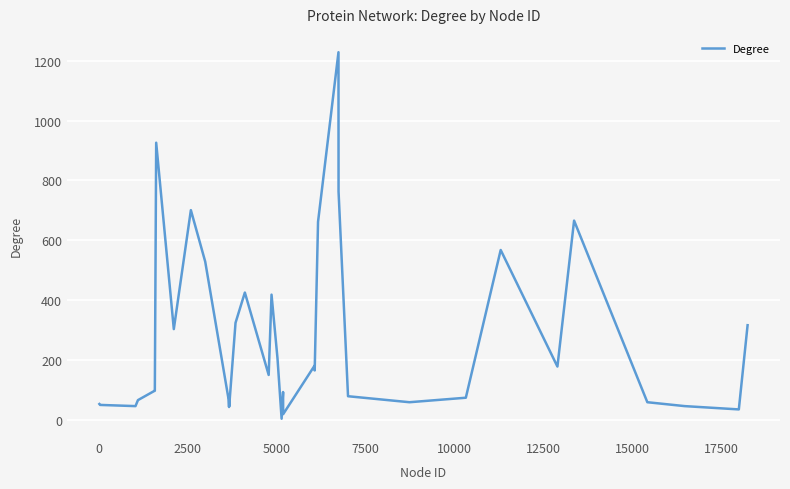

What is the maximum value shown in the chart?

1228